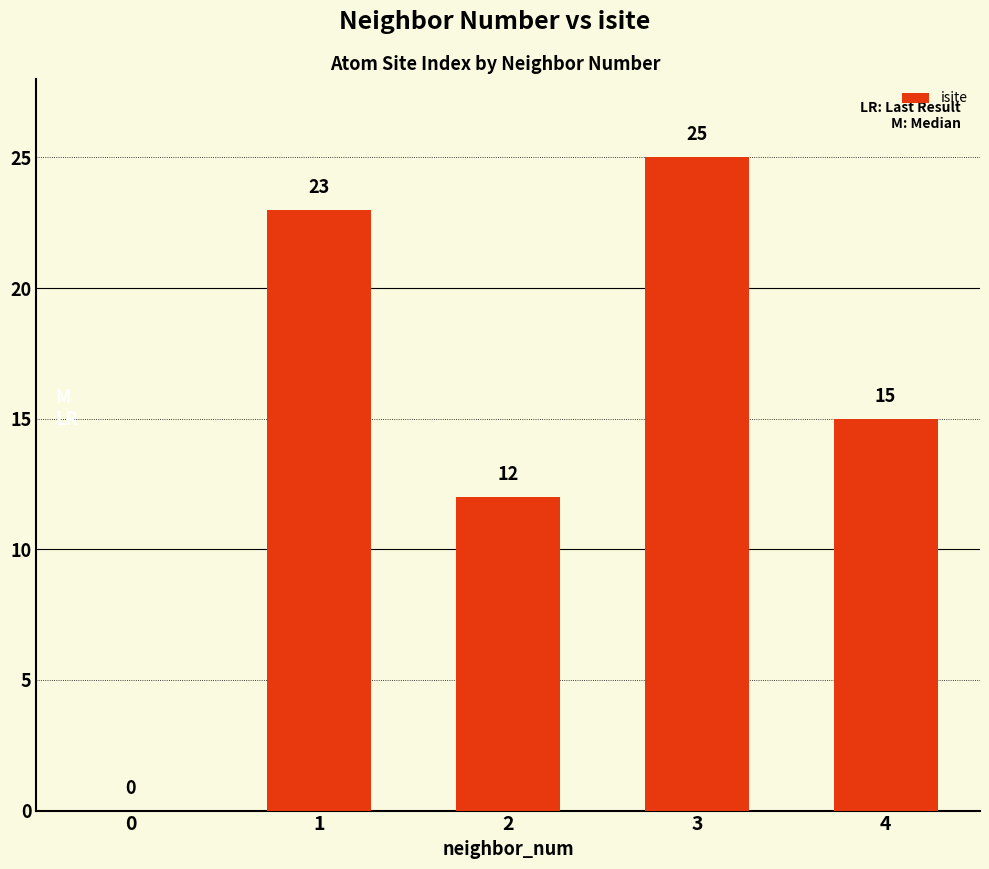

How many categories are shown in the chart?

5